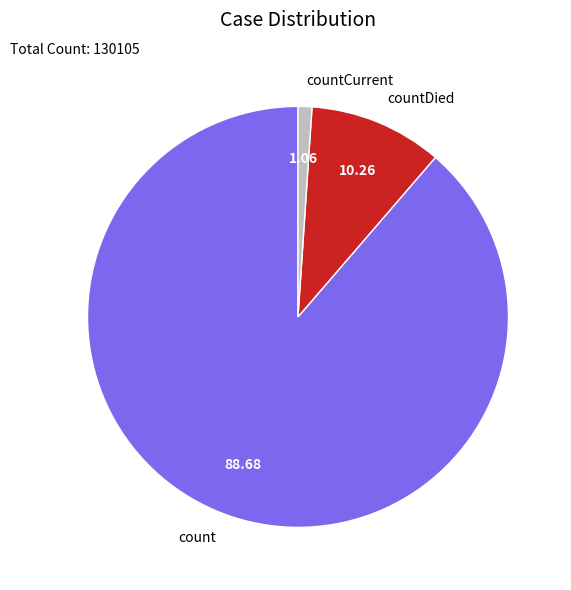

Is the sum of count and countCurrent greater than half?

Yes